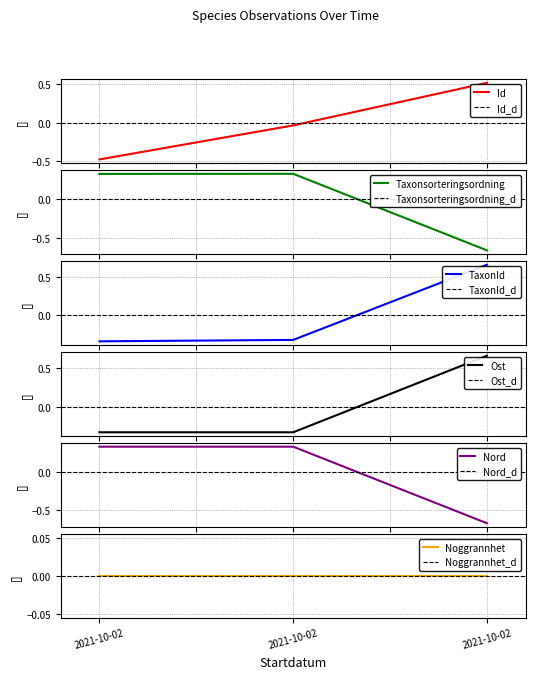

What is the lowest value of the Nord series?

-0.7